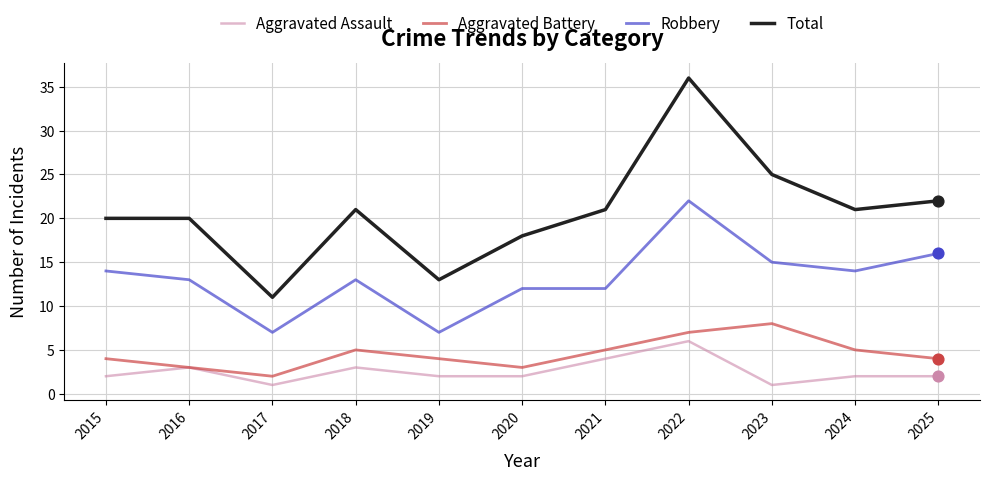

What is the difference between the highest and lowest values at 2019?

11